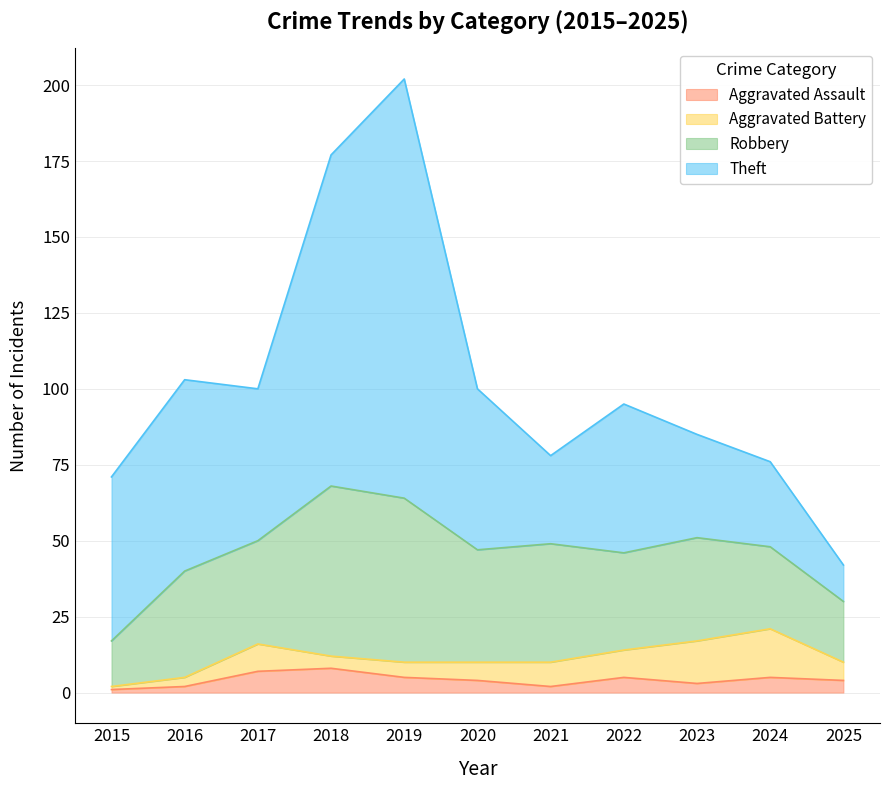

At which category does Robbery reach its first local peak?

2016